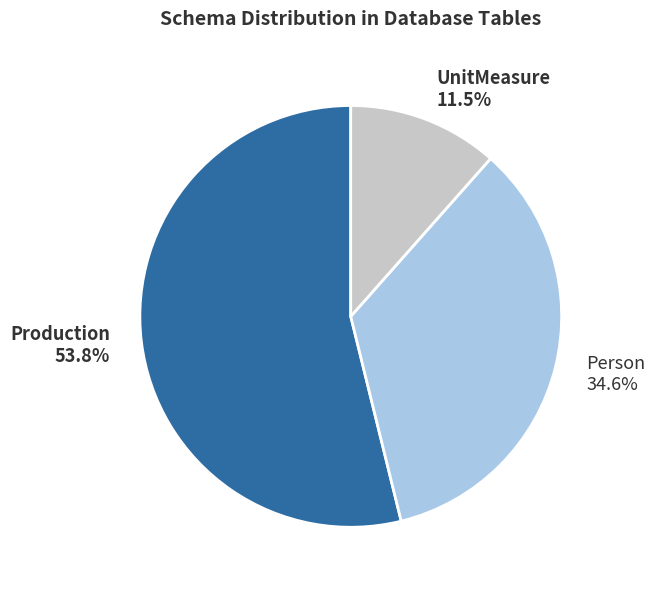

True or false: Person accounts for 24% of the total.

False